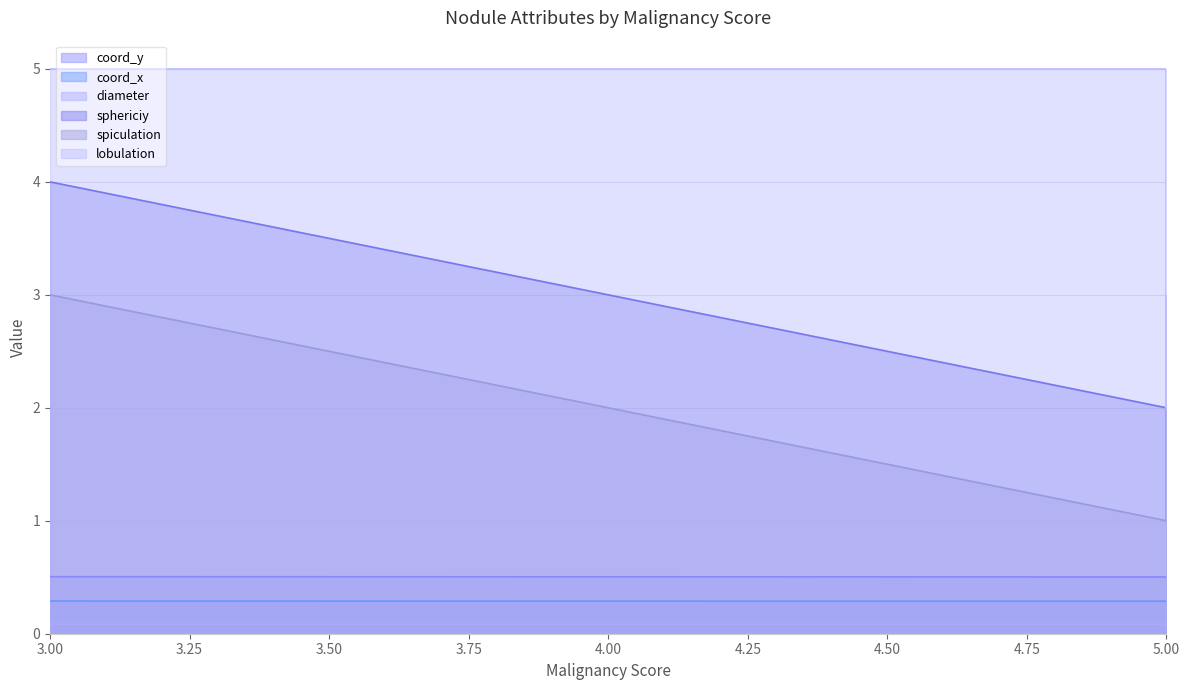

Does the chart have visible grid lines?

Yes